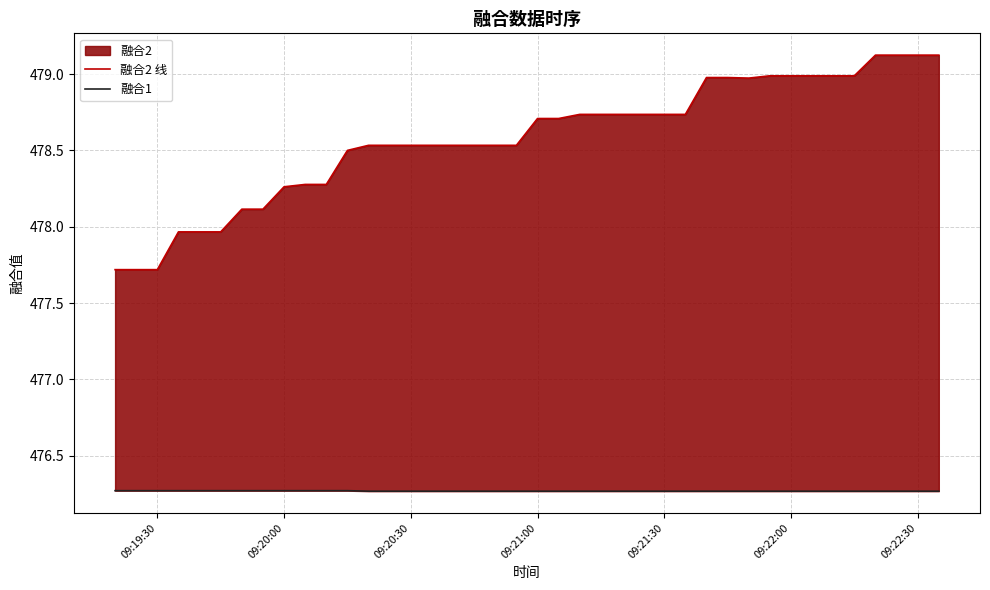

Rank the series by their maximum value, from lowest to highest.

融合1, 融合2 线